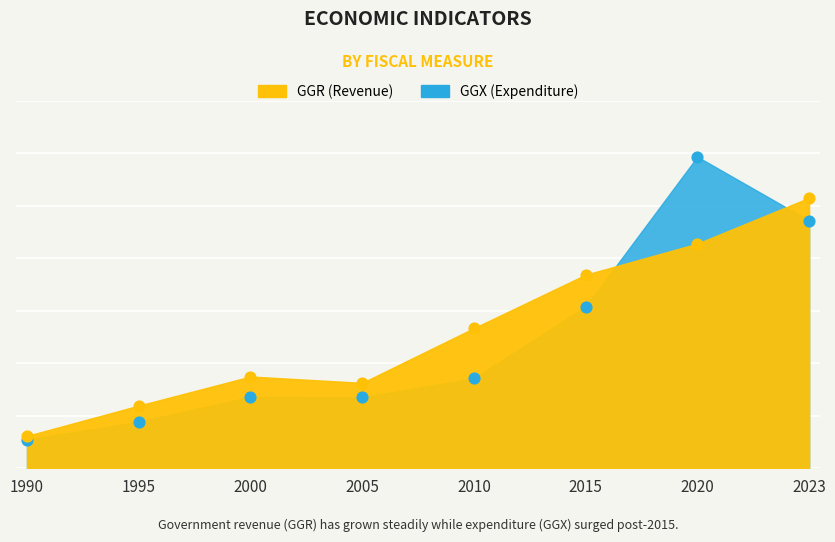

At how many categories does at least one series exceed 61?

3